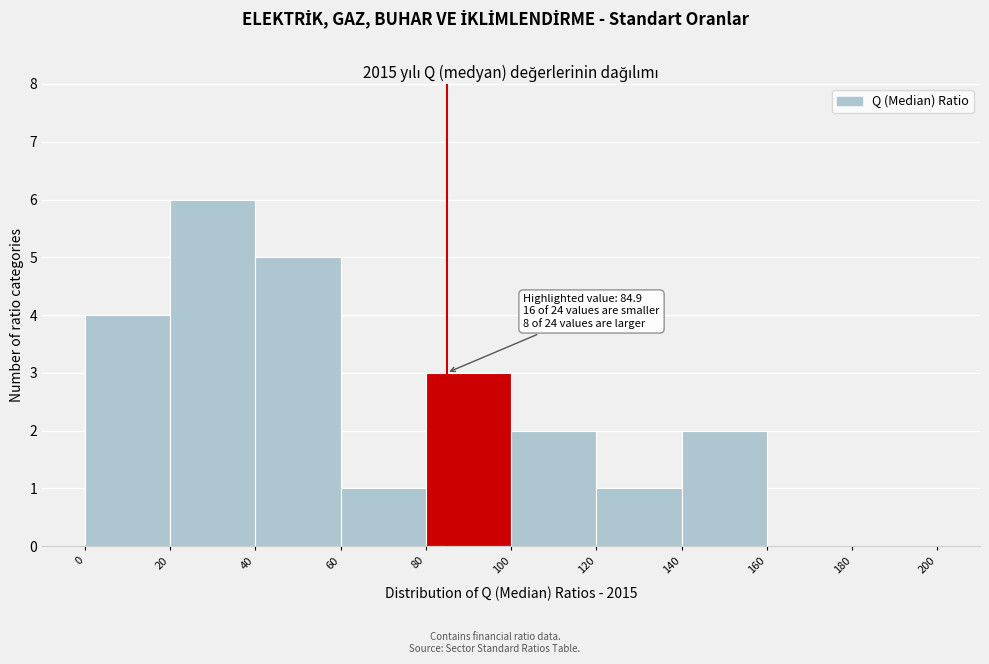

Which range on the x-axis has the tallest bar?

20 to 40